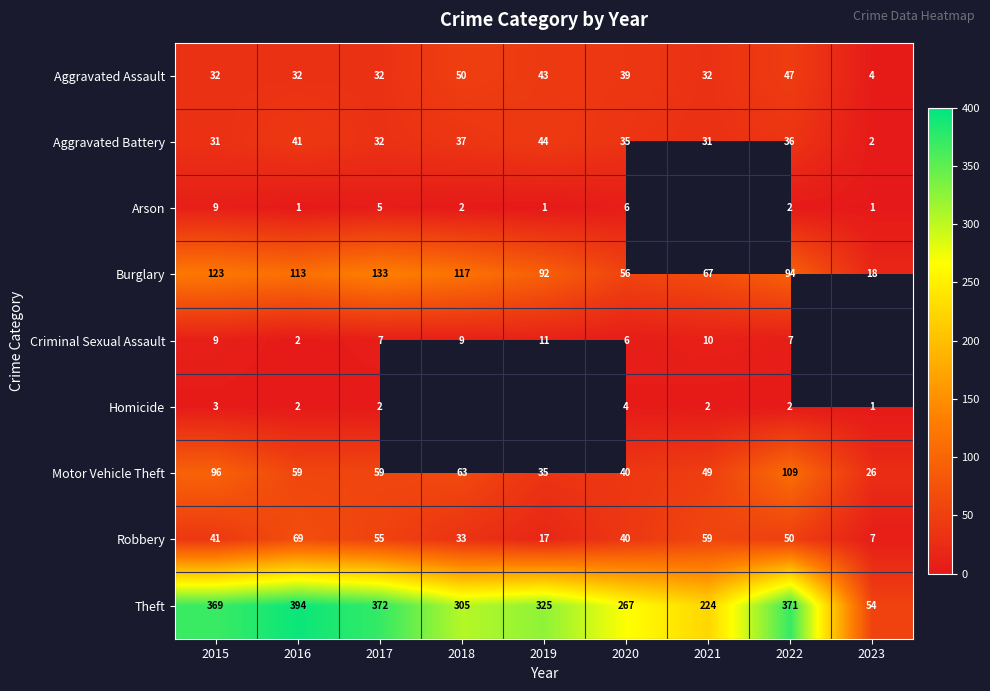

Which has a higher value, 2021 or 2020?

2020